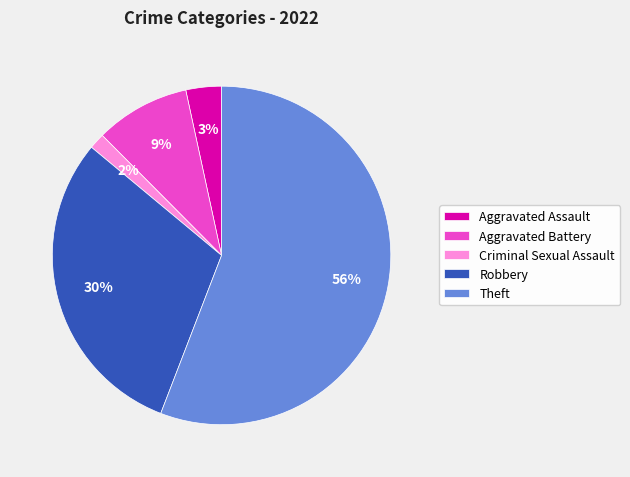

To the nearest percent, what is the difference between the largest and smallest slice percentages?

54%